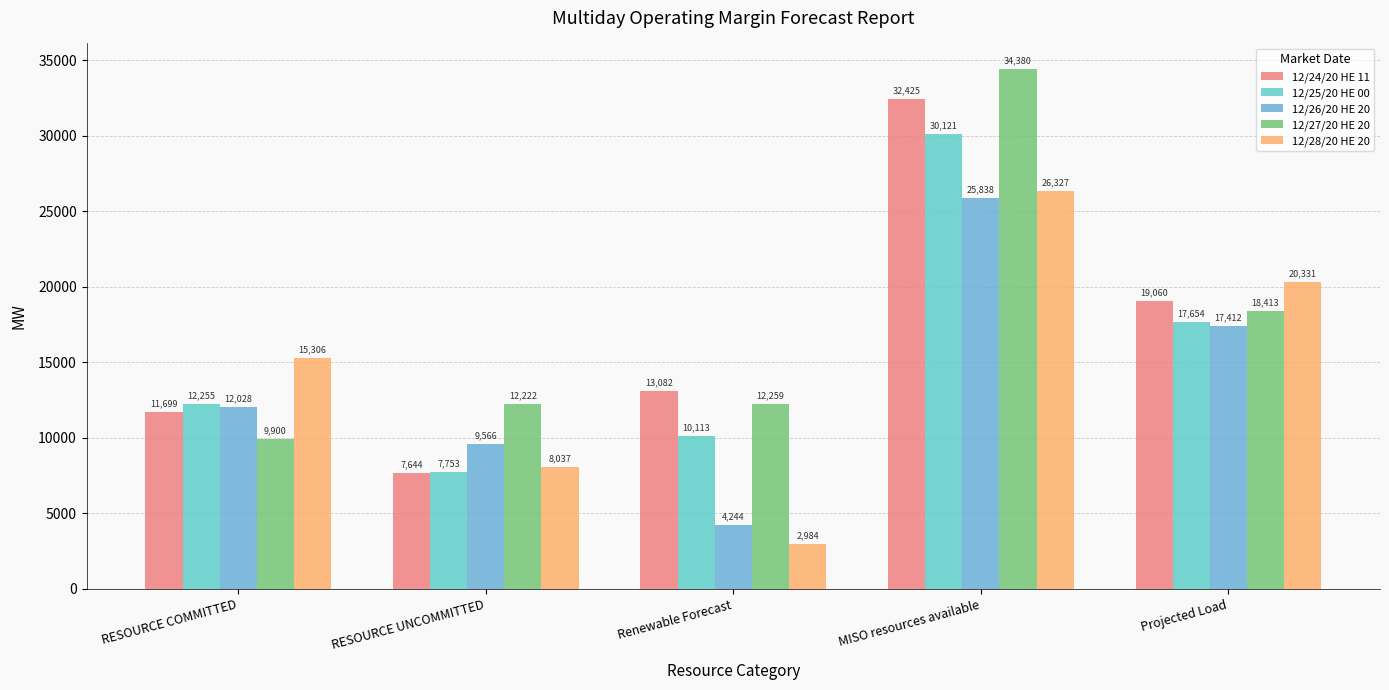

What is the label of the 2nd bar from the left?

RESOURCE UNCOMMITTED